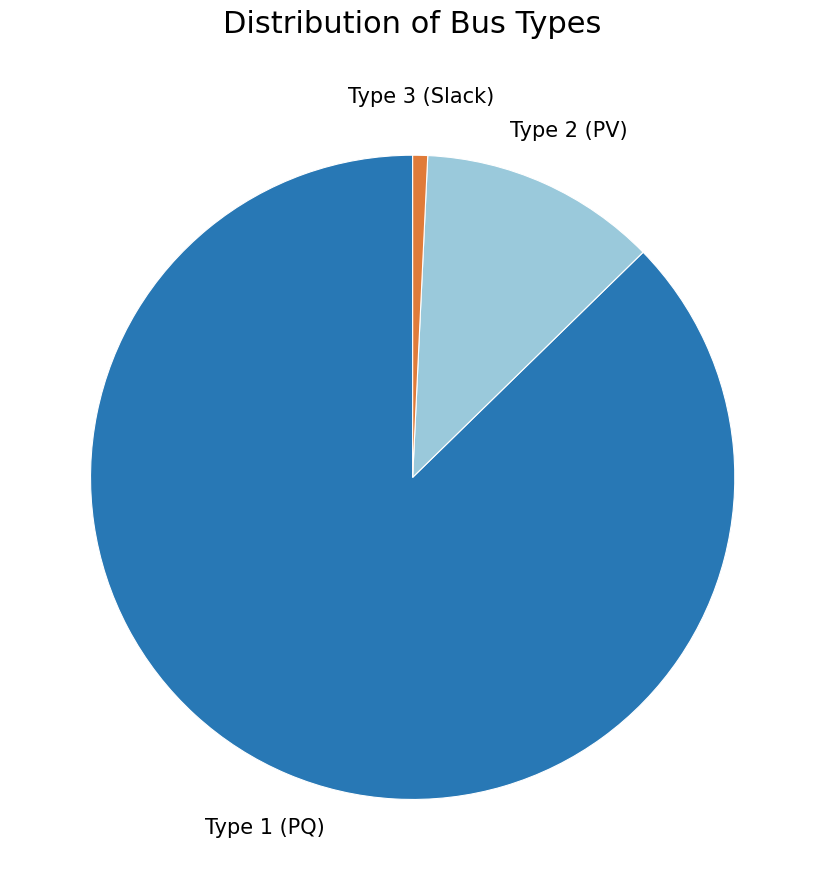

Is there any slice that represents more than half of the pie?

Yes